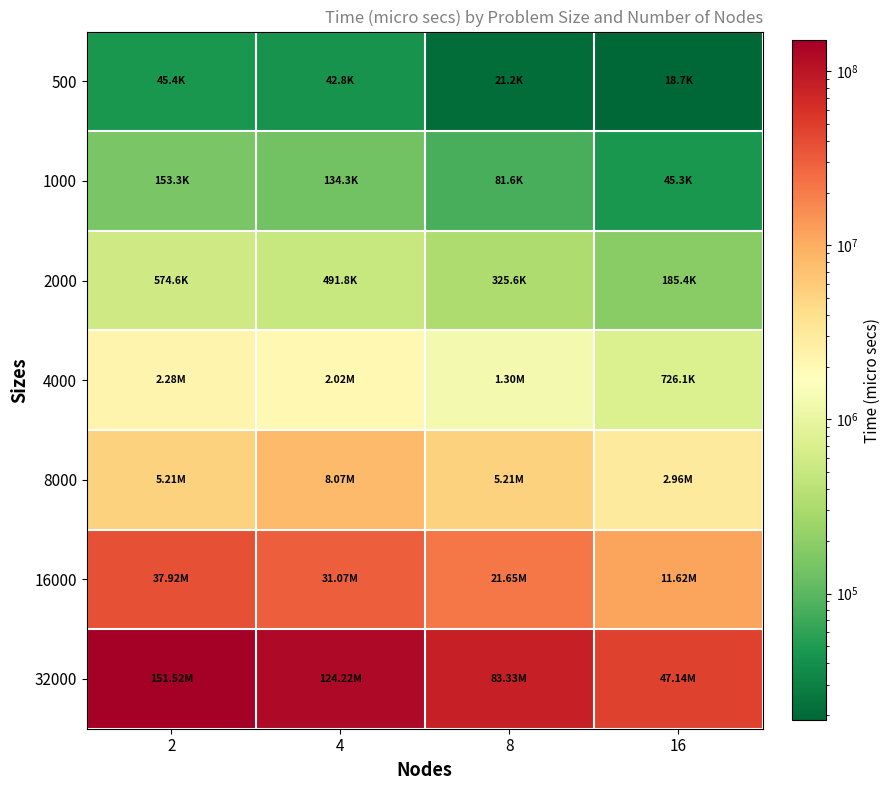

What is the spread (max minus min) of values at 4?

124179335